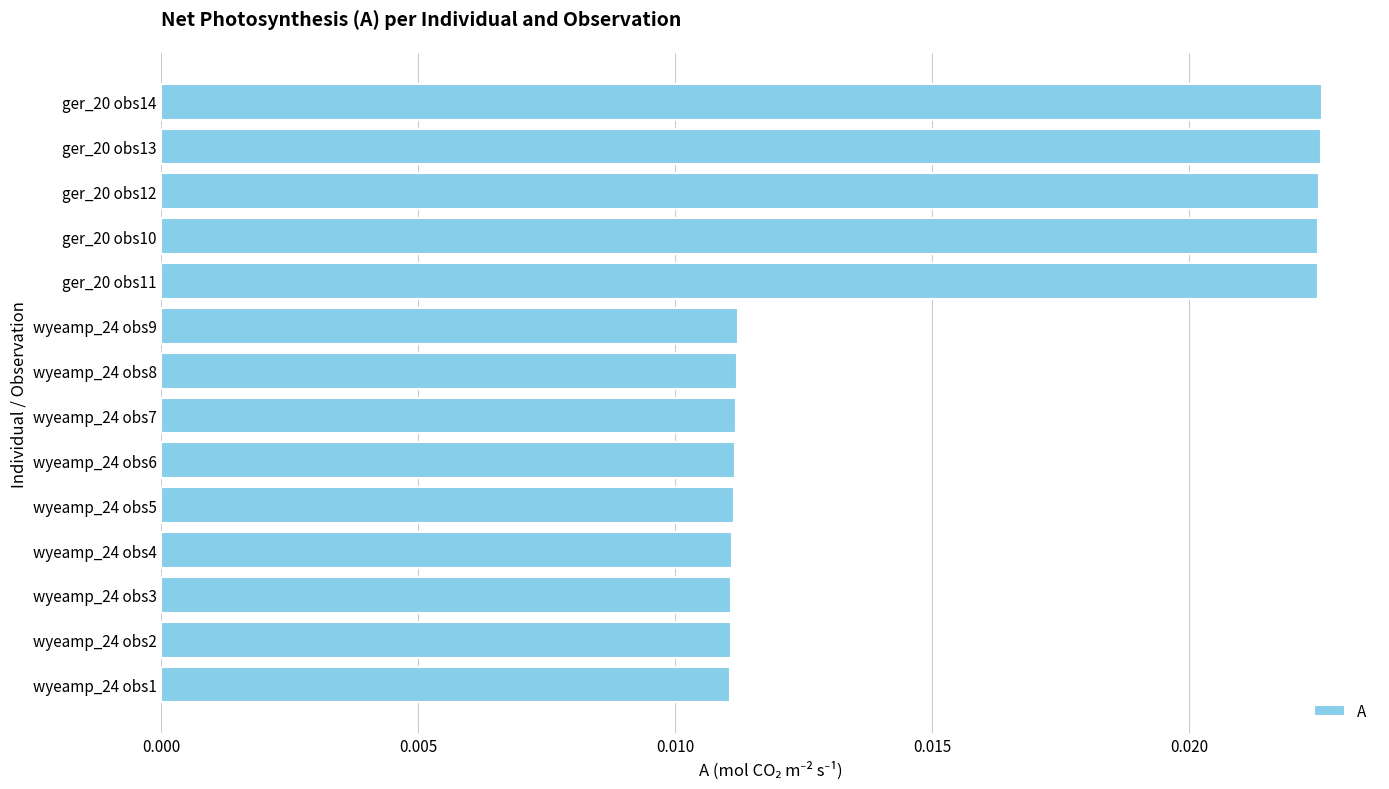

Count the values in the range 0 to 1.

14